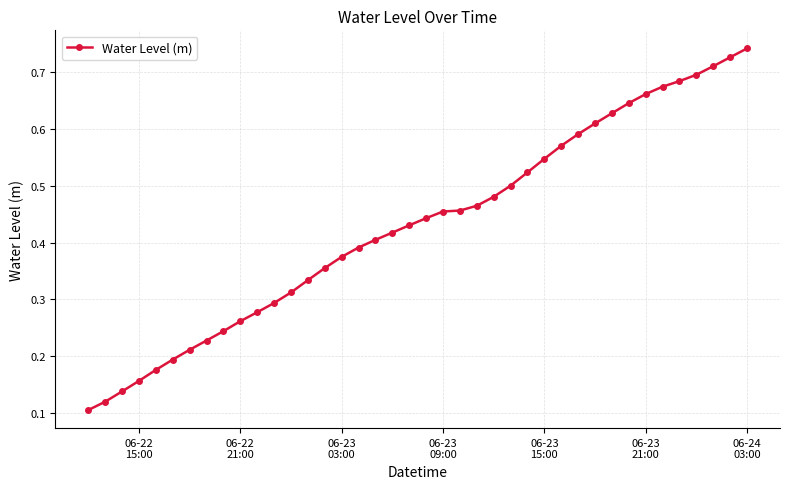

How many values are between 0 and 1?

40